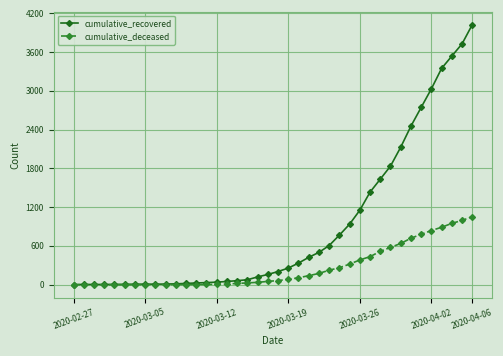

List the series in order of their overall mean, lowest first.

cumulative_deceased, cumulative_recovered